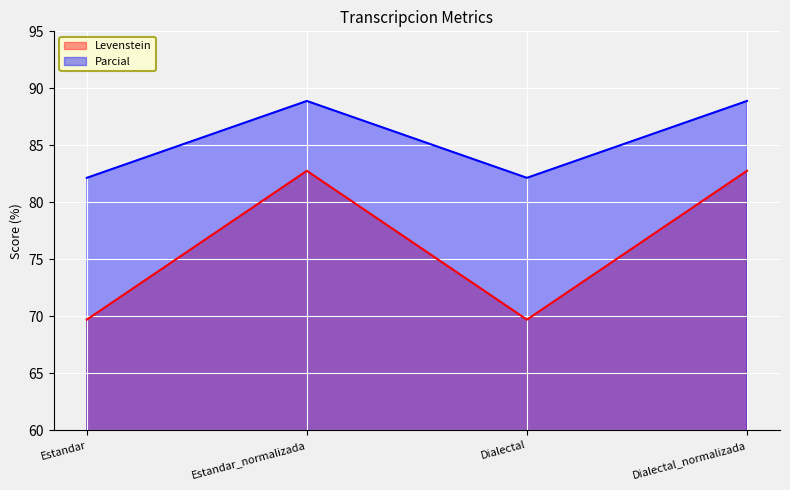

Between Estandar_normalizada and Estandar, which is larger?

Estandar_normalizada